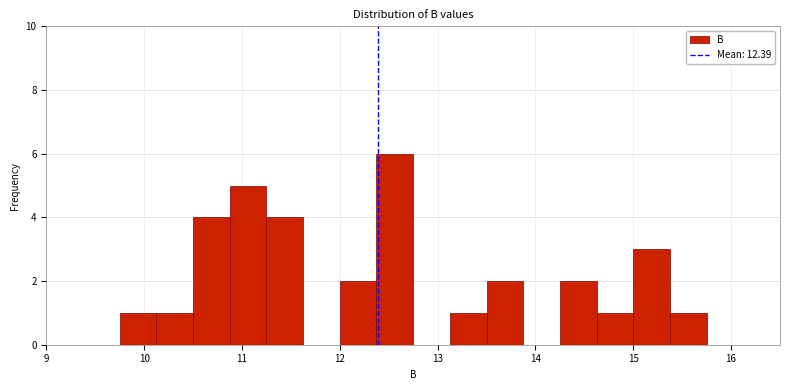

Around what value on the x-axis is the tallest bar? Give the approximate position of its centre, as read against the axis.

12.6